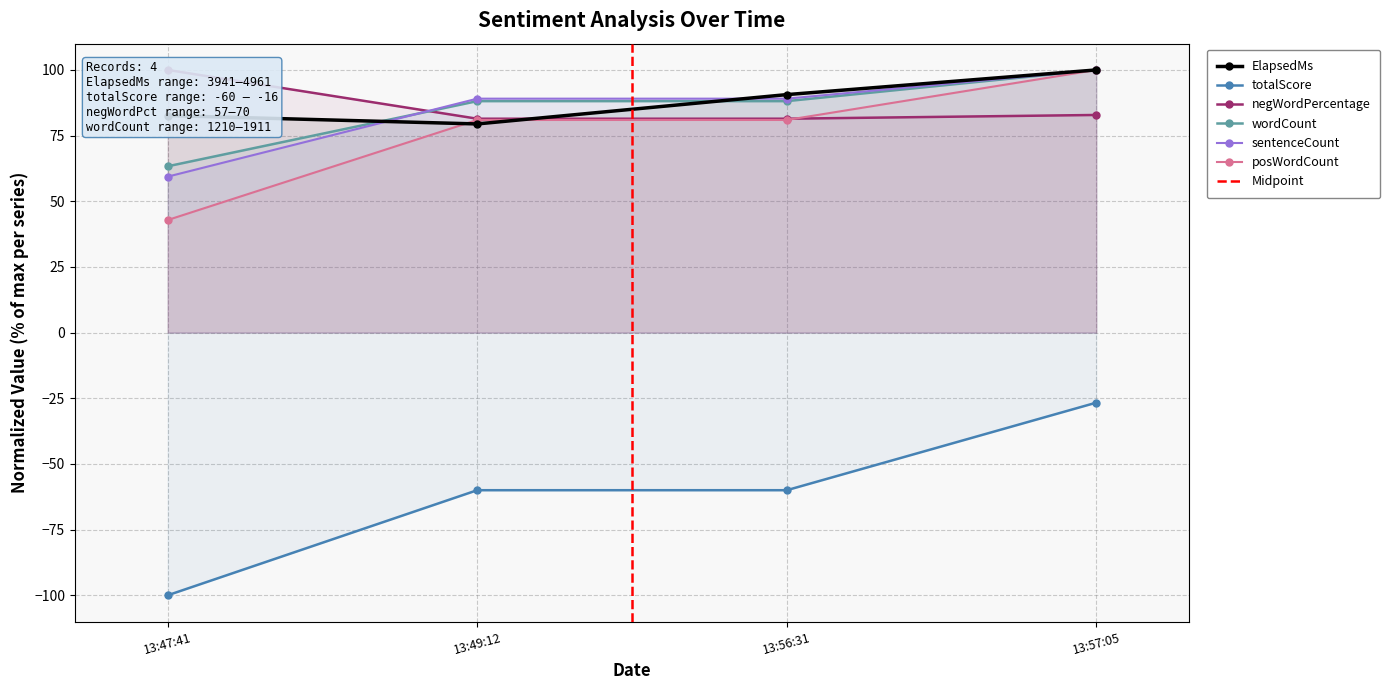

The sentenceCount series shows 89.1 at 13:56:31. True or false?

True